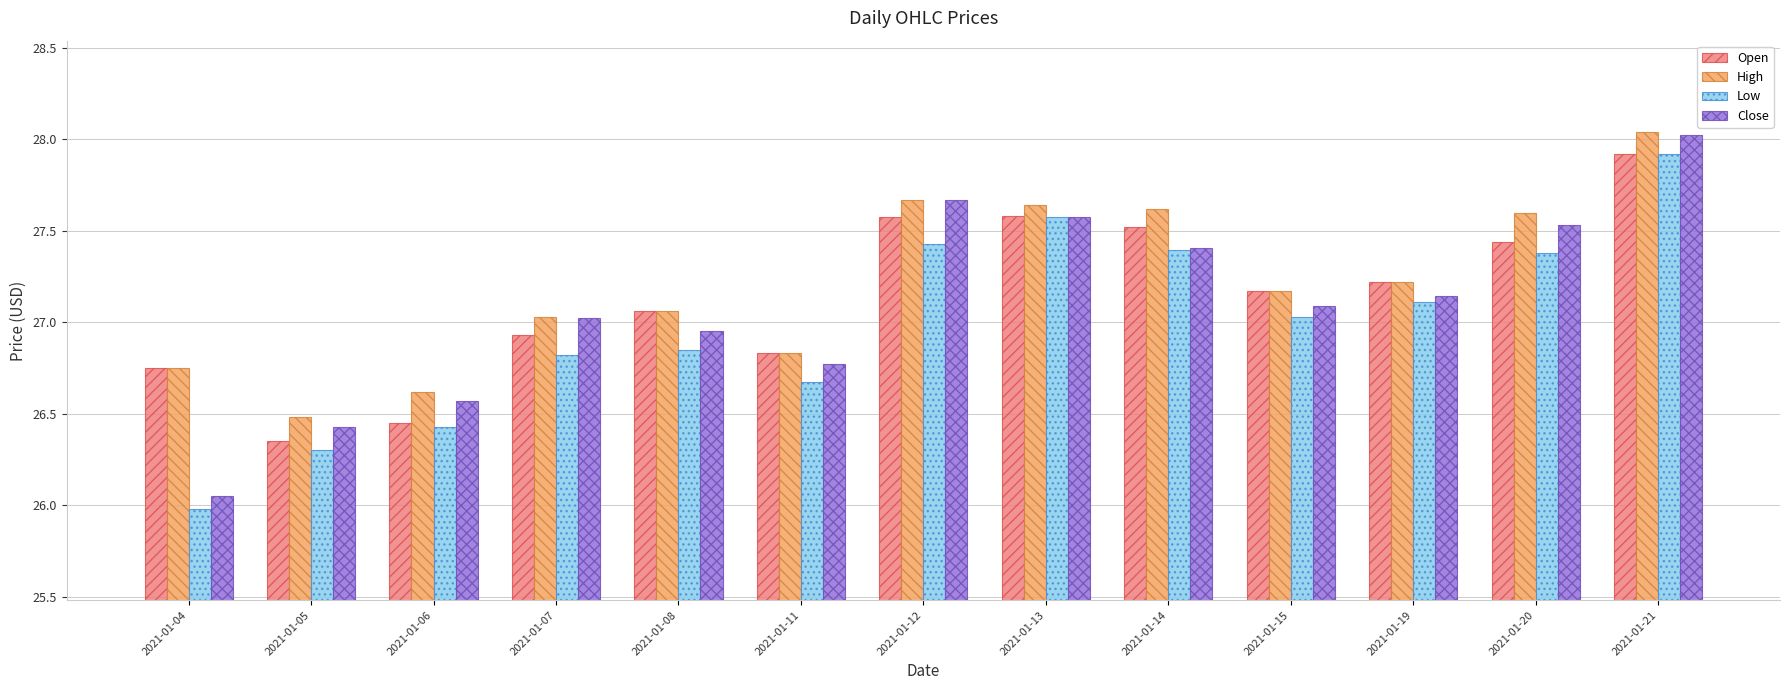

How many groups of bars are there?

13